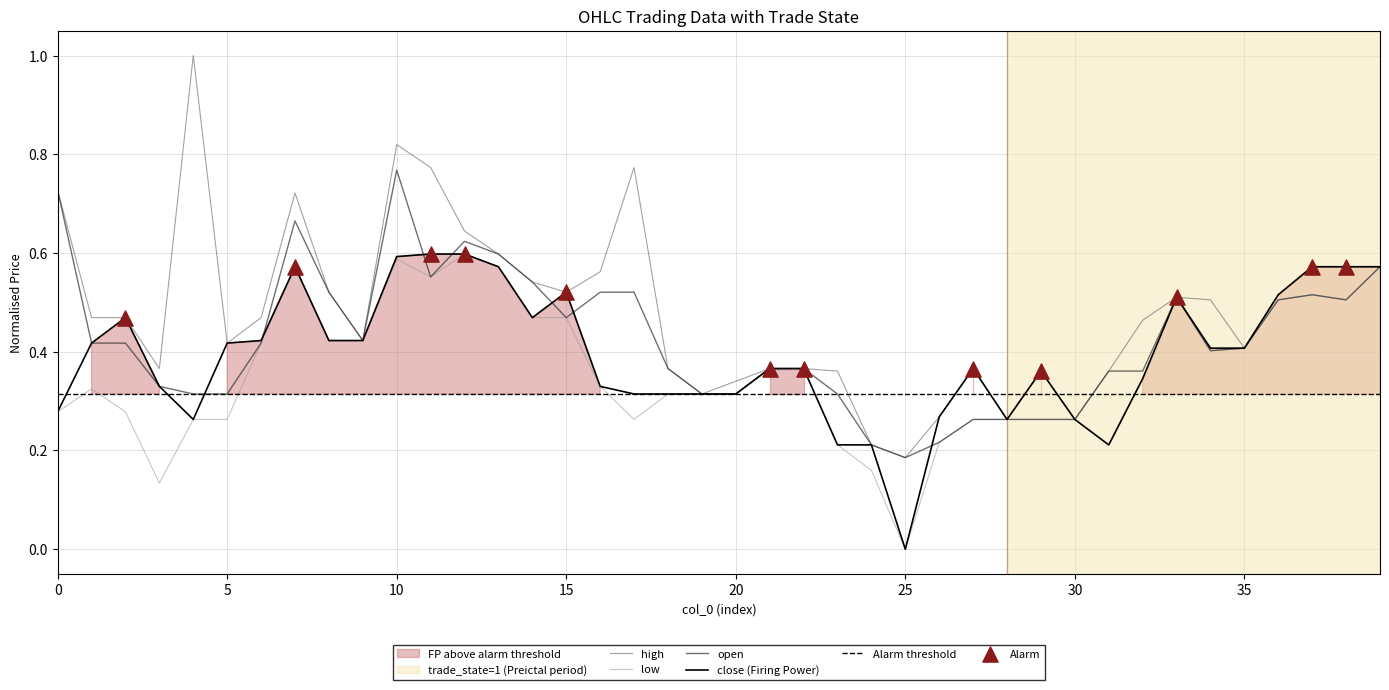

Which series reaches the maximum Y coordinate?

high